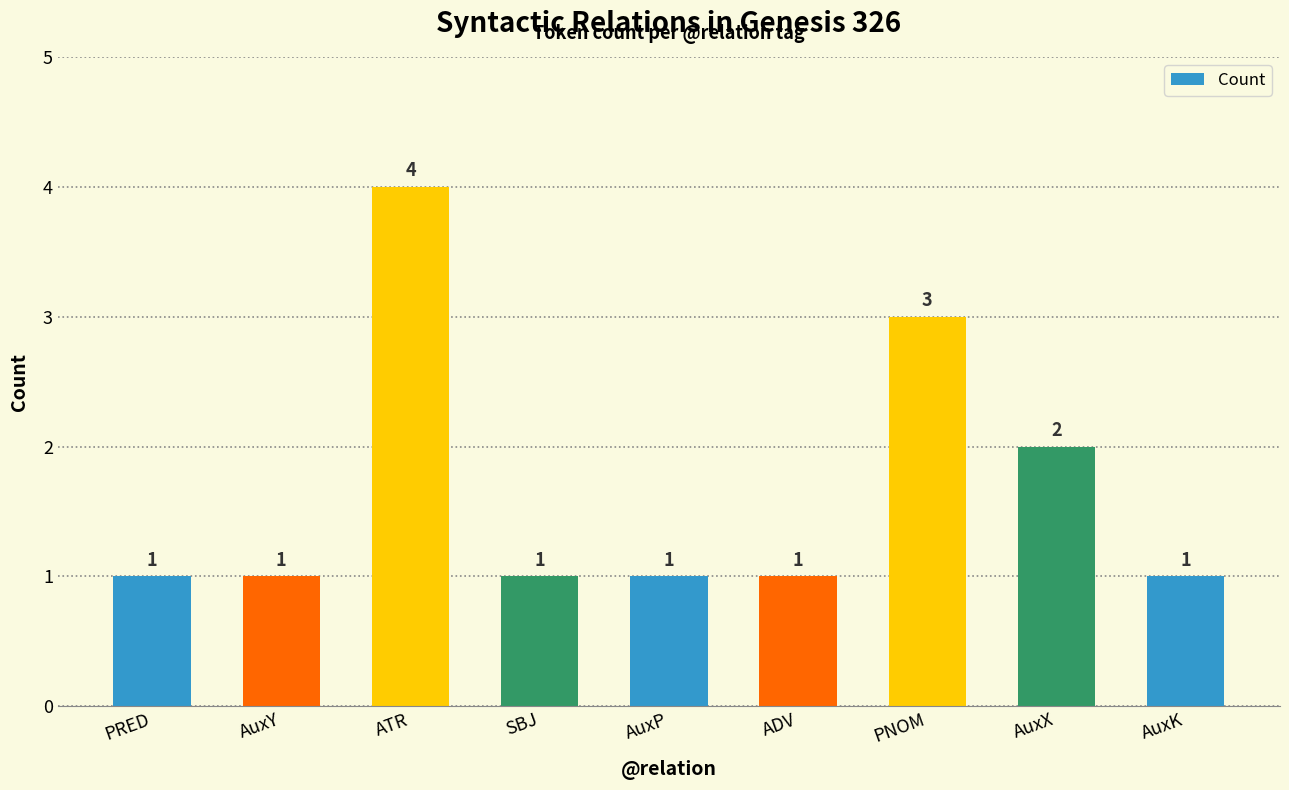

Are the bars grouped side by side (vs. stacked)?

No